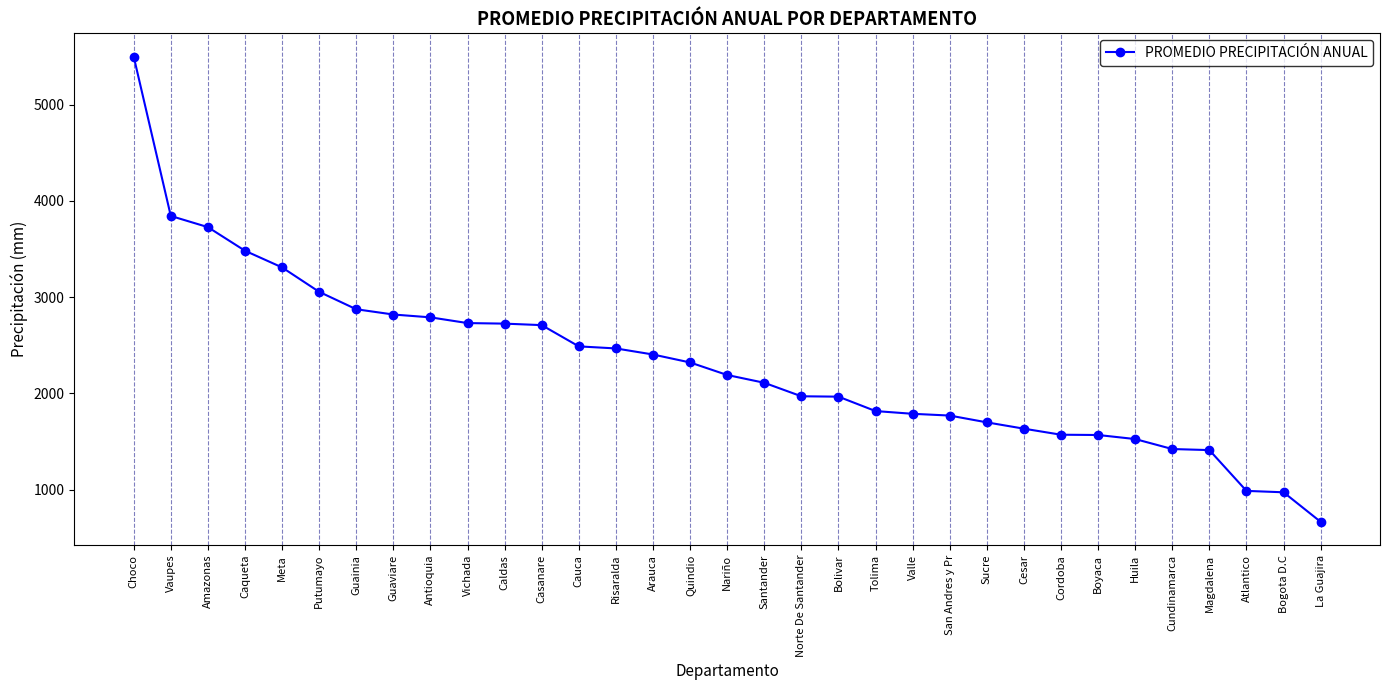

The value at Antioquia is 2790.0. True or false?

True